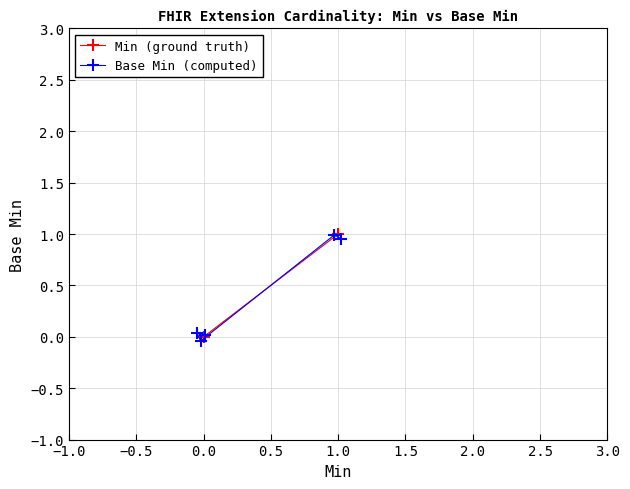

What is the label of the 1st point from the left?

−1.0